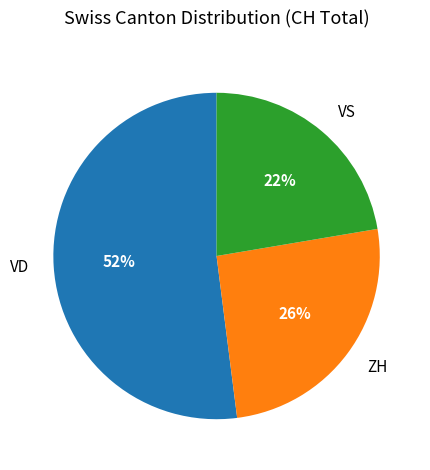

Do VS and ZH together represent more than half of the pie?

No